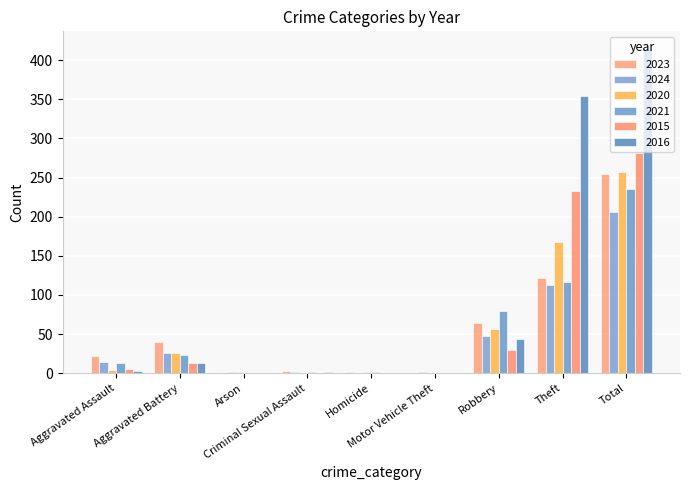

Count the number of categories in the chart.

9